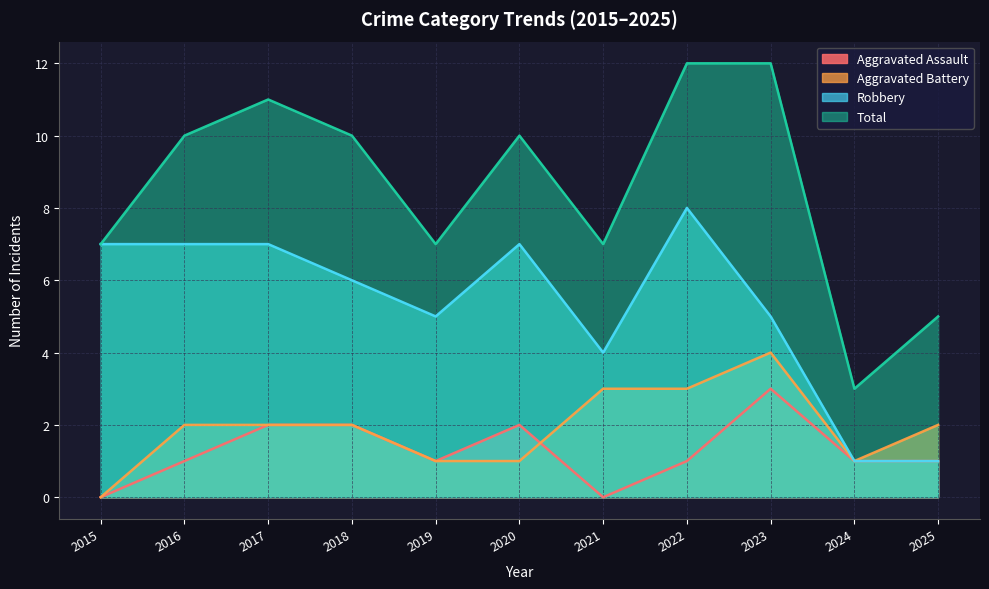

The value of Robbery at 2025 is 1. True or false?

True